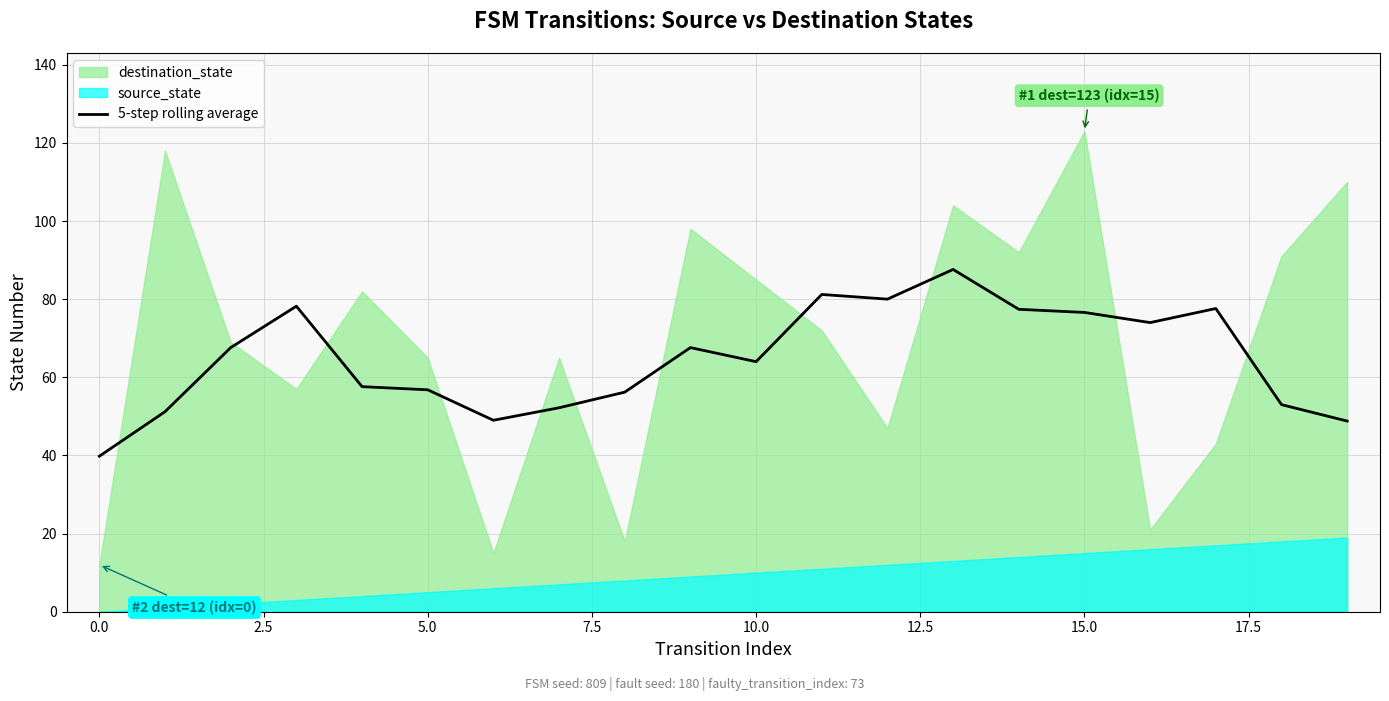

What is the minimum value for 5-step rolling average?

39.8